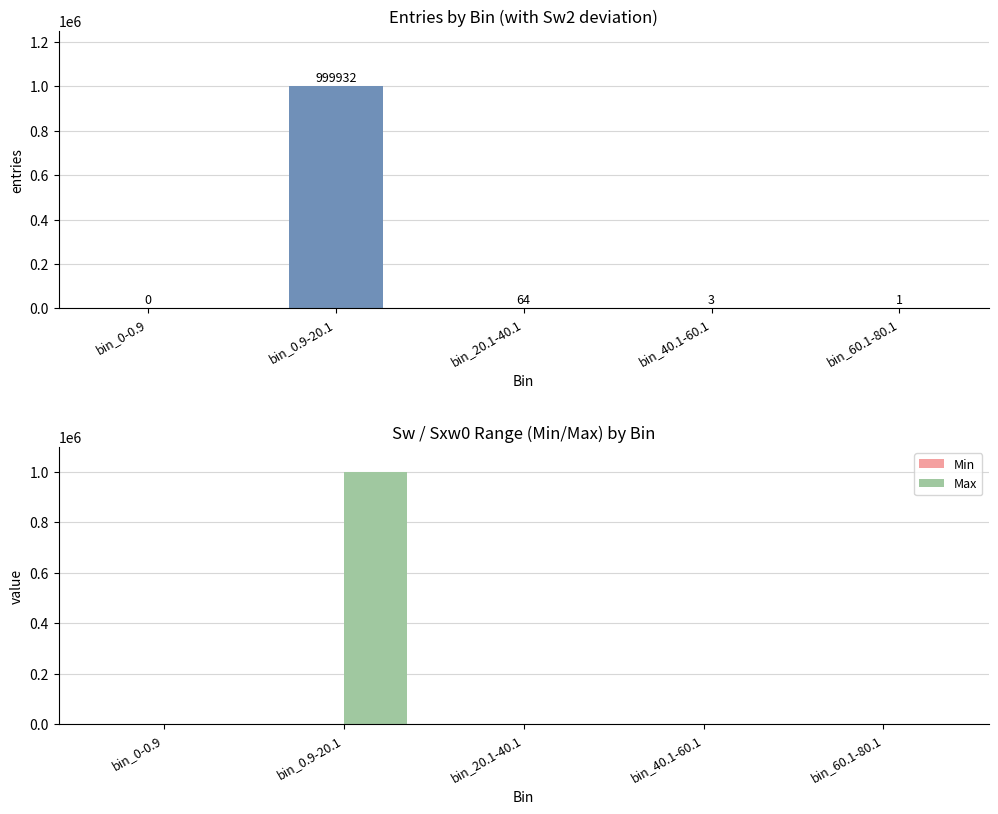

How many positive values does the Min series have?

3